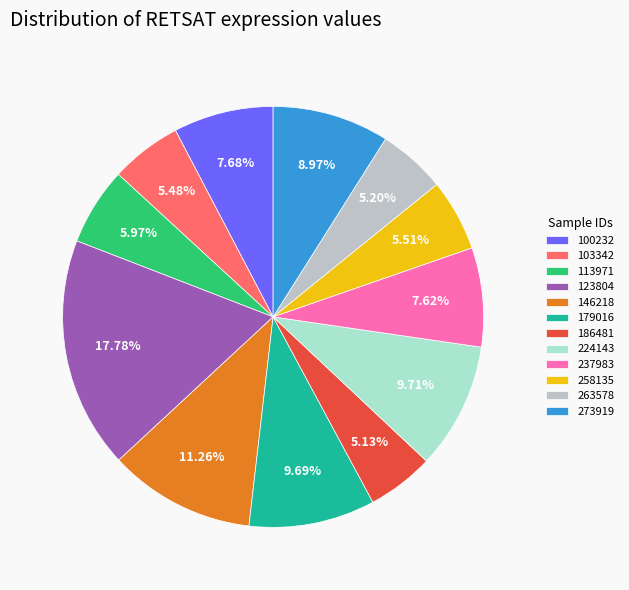

To the nearest percent, what is the combined percentage of 263578 and 186481?

10%